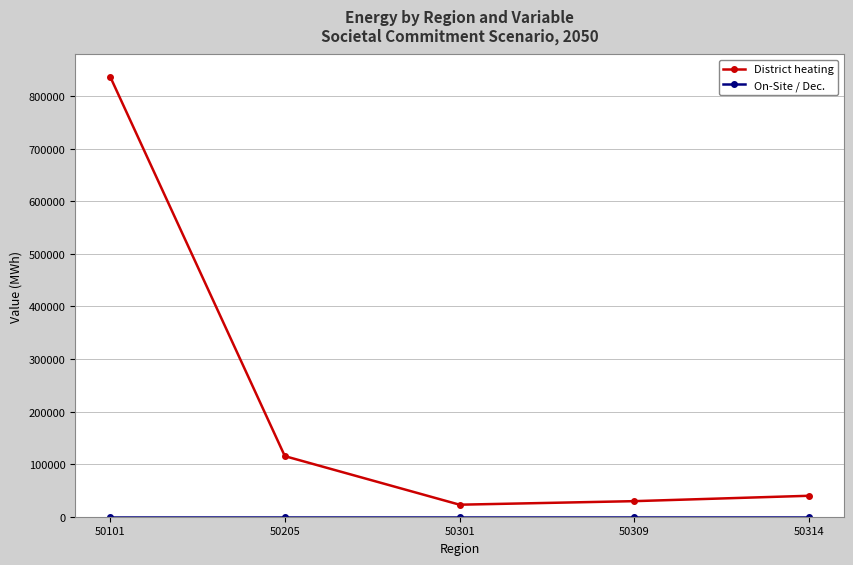

Which category has the highest value across all series?

50101